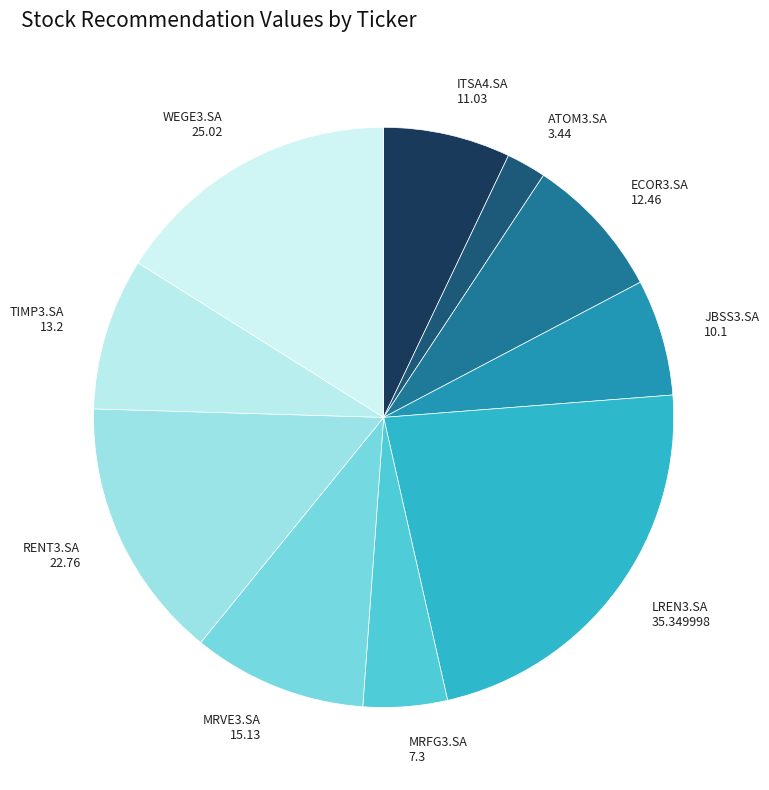

Approximately how many times larger is the value at JBSS3.SA compared to WEGE3.SA?

0.4